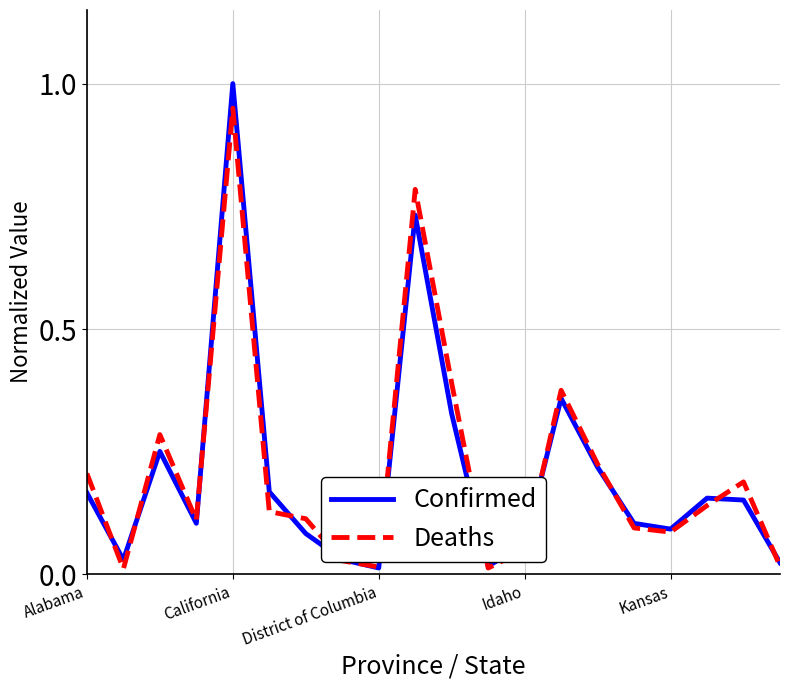

Which series has the largest range (max minus min)?

Confirmed